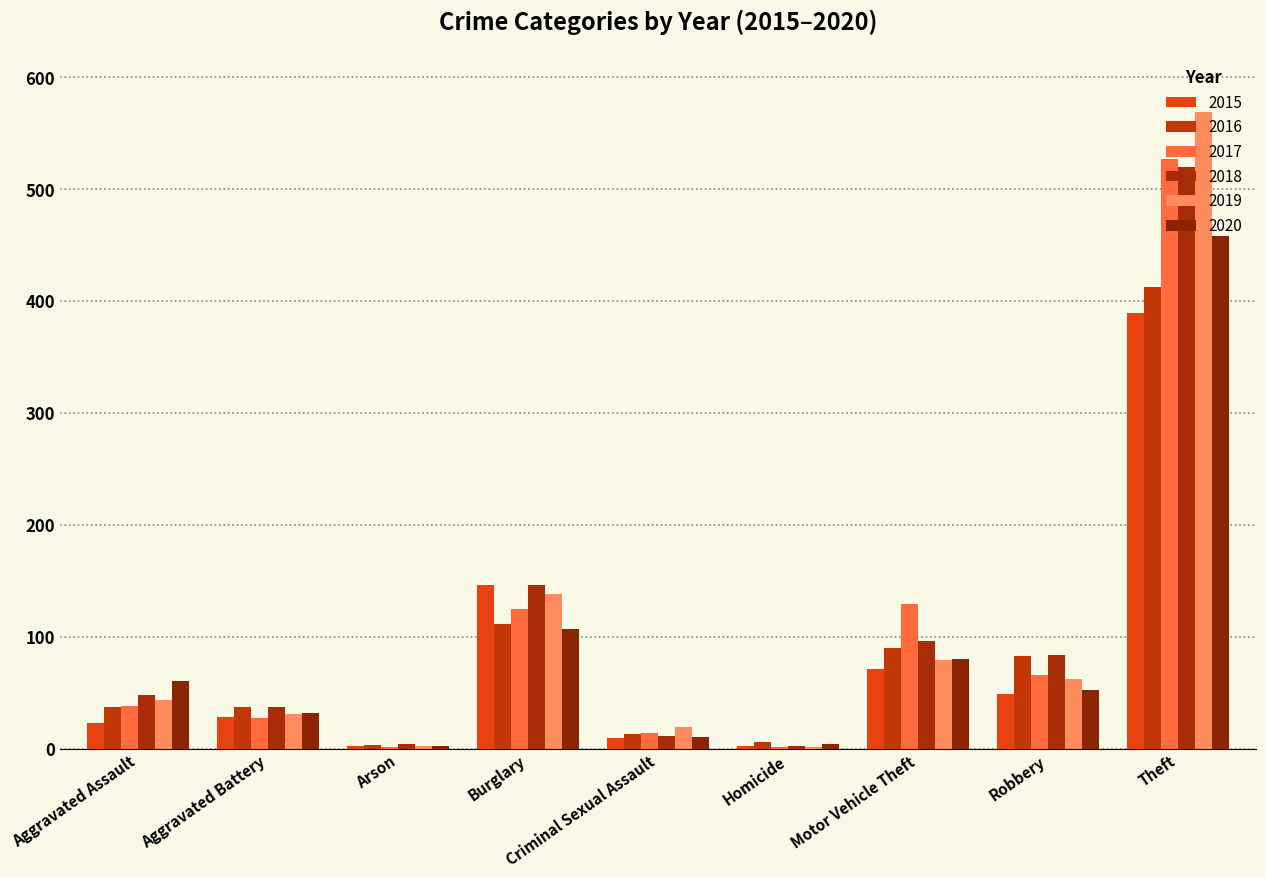

At which category is the sum across all series the highest?

Theft